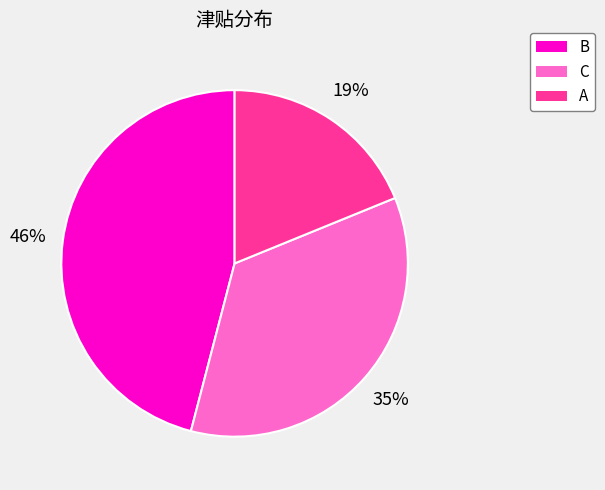

Combined, do A and B account for over 50%?

Yes